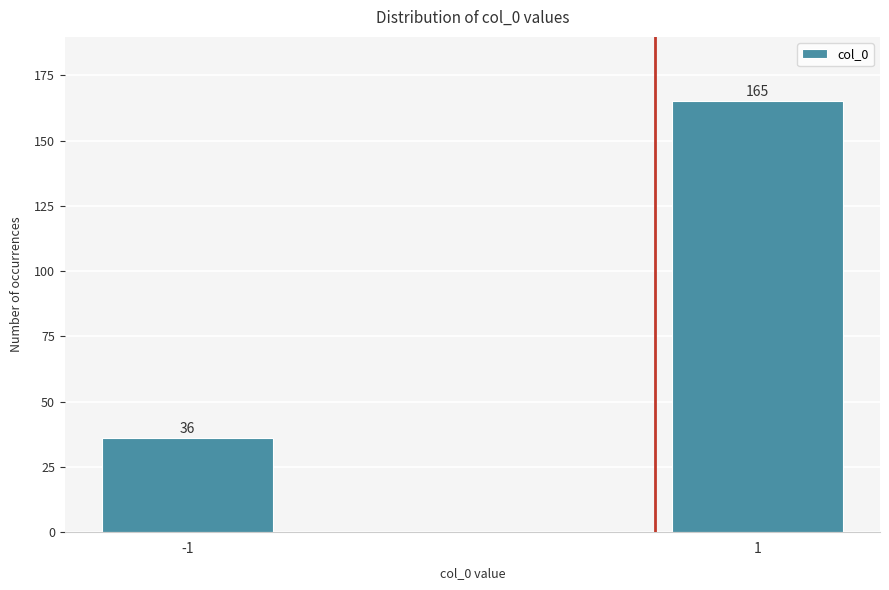

Reading left to right, transcribe all the data shown in this chart.

-1=36	1=165